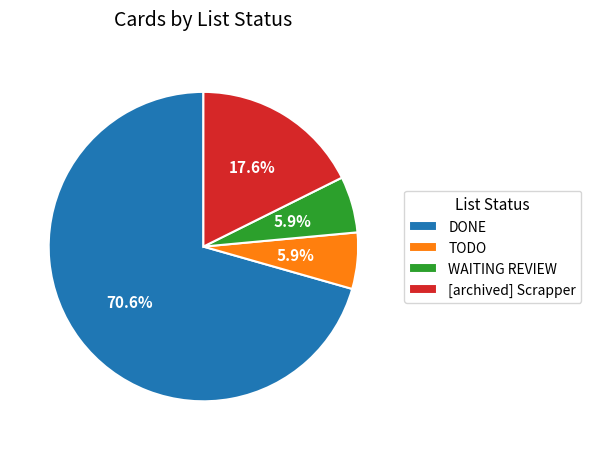

Is it true that WAITING REVIEW is 6% of the pie?

True